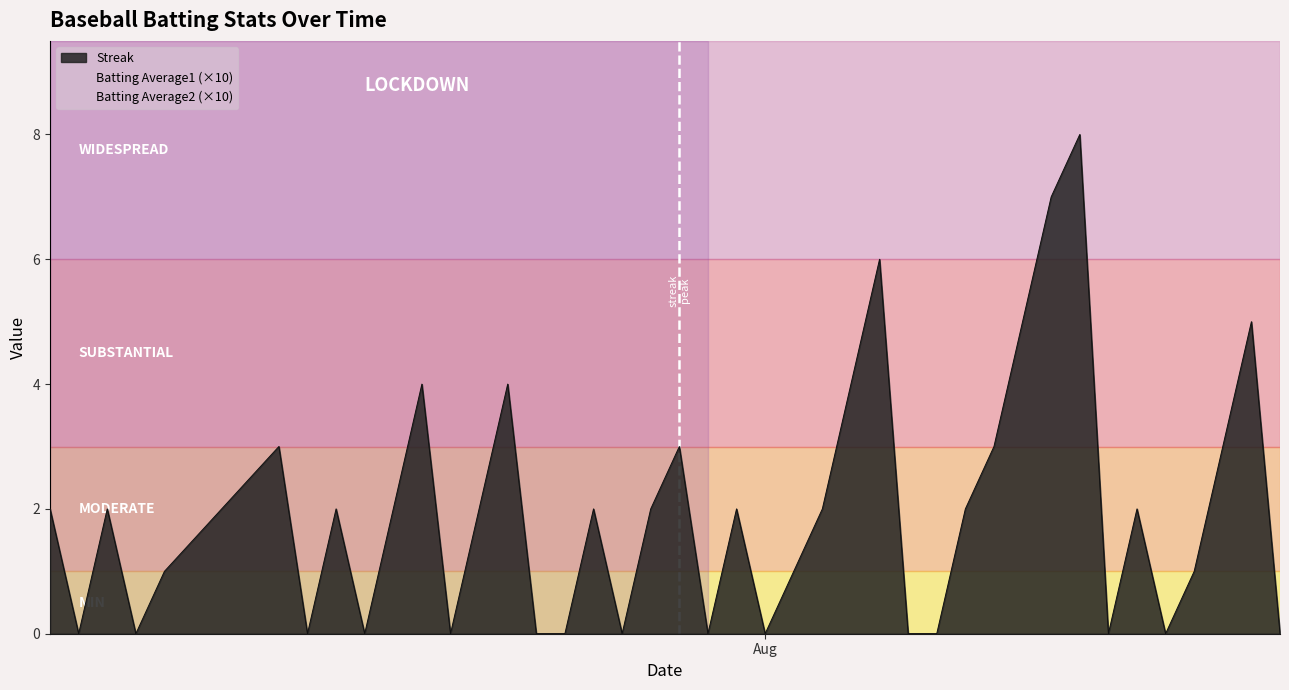

Where is the first local minimum for Batting Average1?

2010-07-11